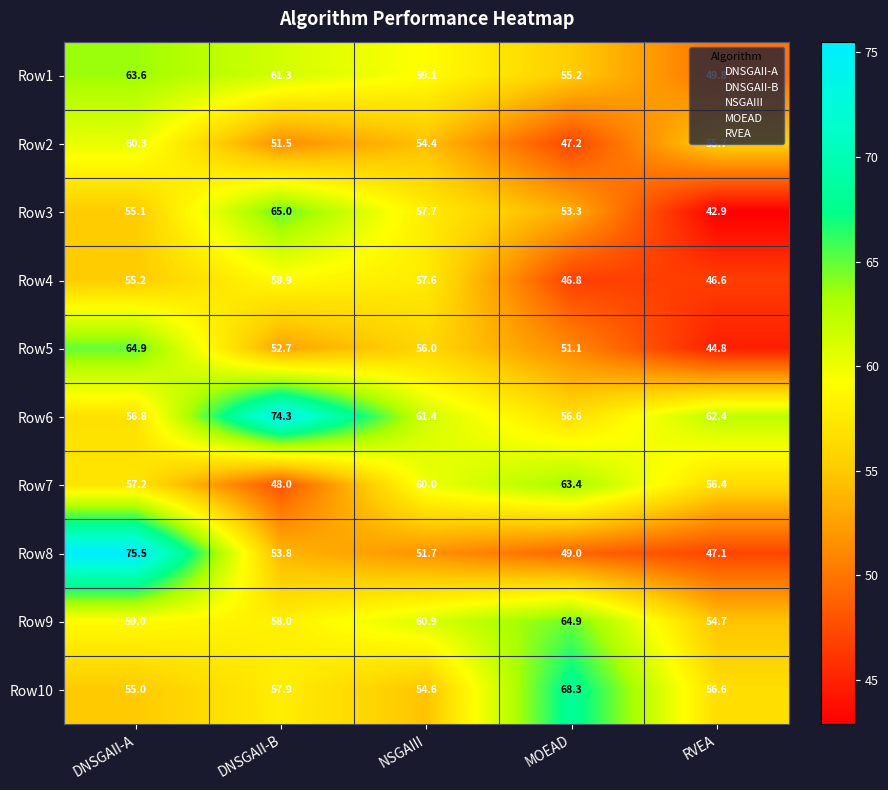

True or false: Row2 has a value of 79.4 at NSGAIII.

False